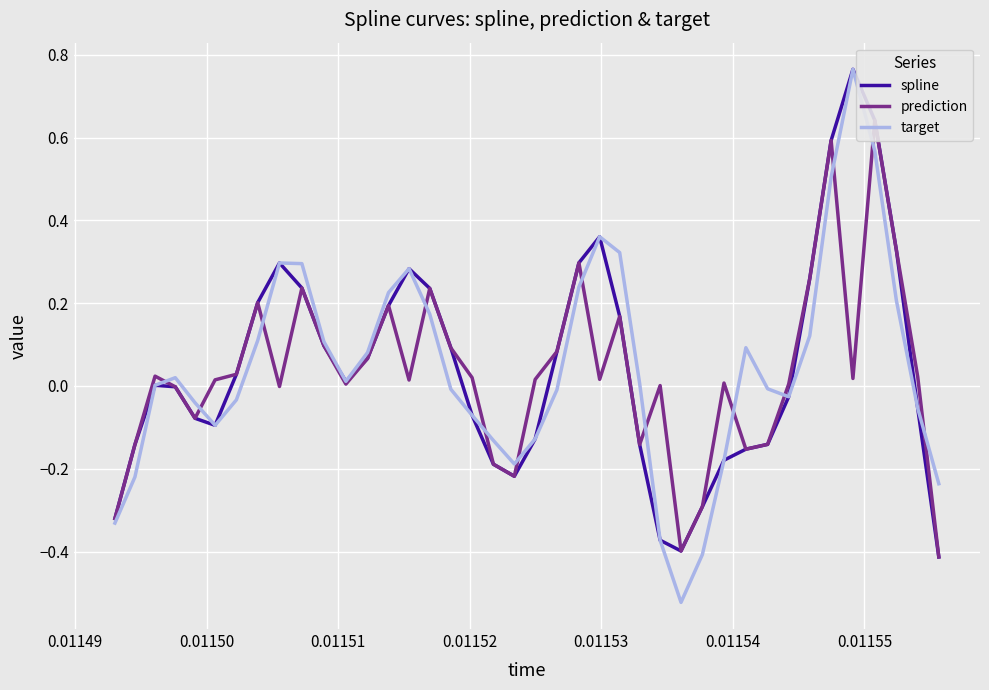

At how many categories does at least one series exceed 0?

31